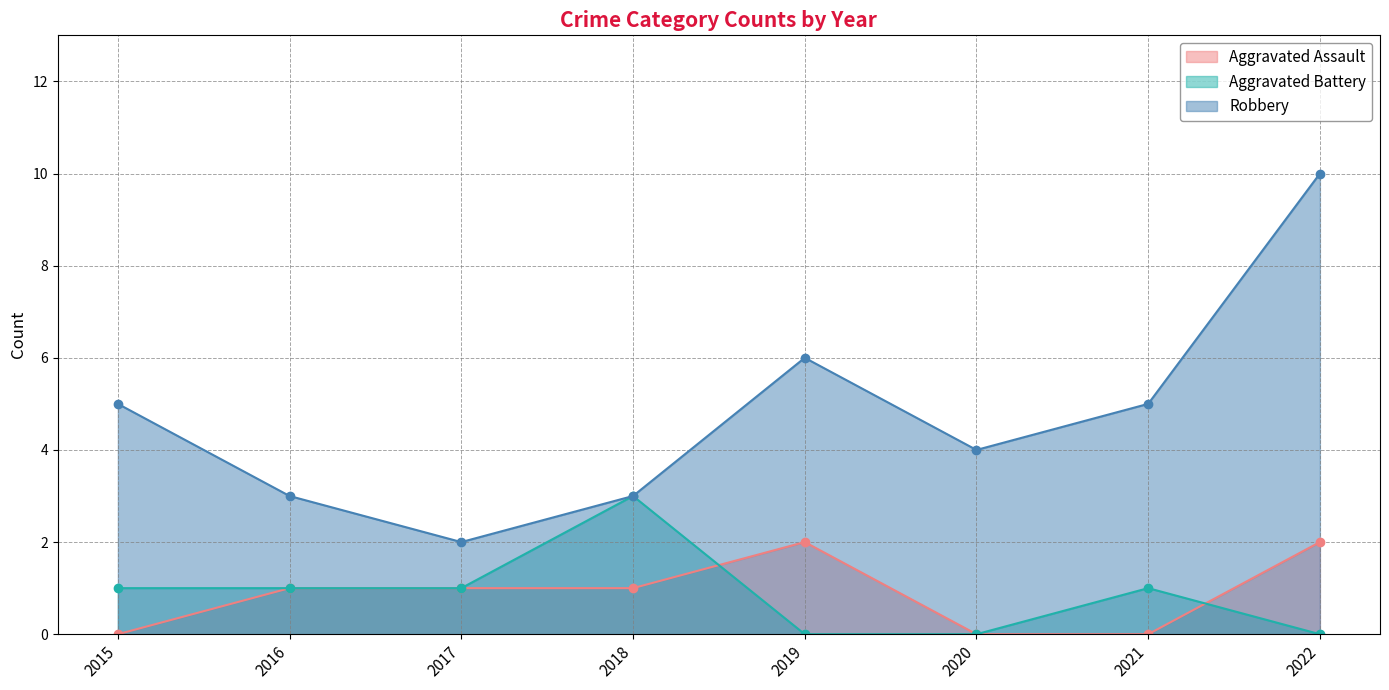

At how many categories does at least one series exceed 0?

8